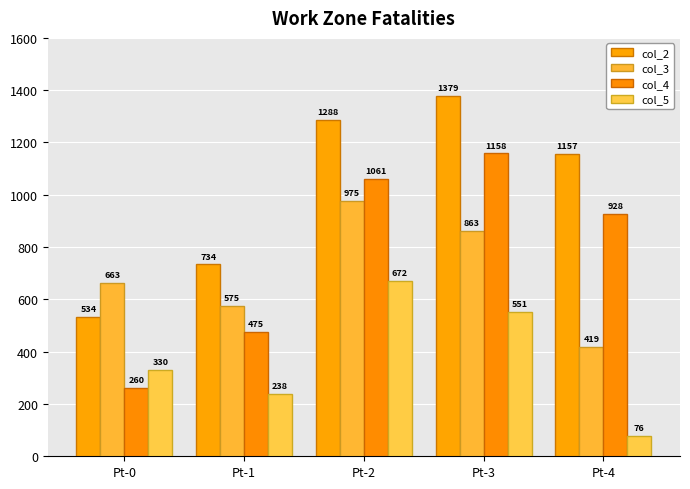

What is the sum of the col_5 values at Pt-0 and Pt-2?

1001.6